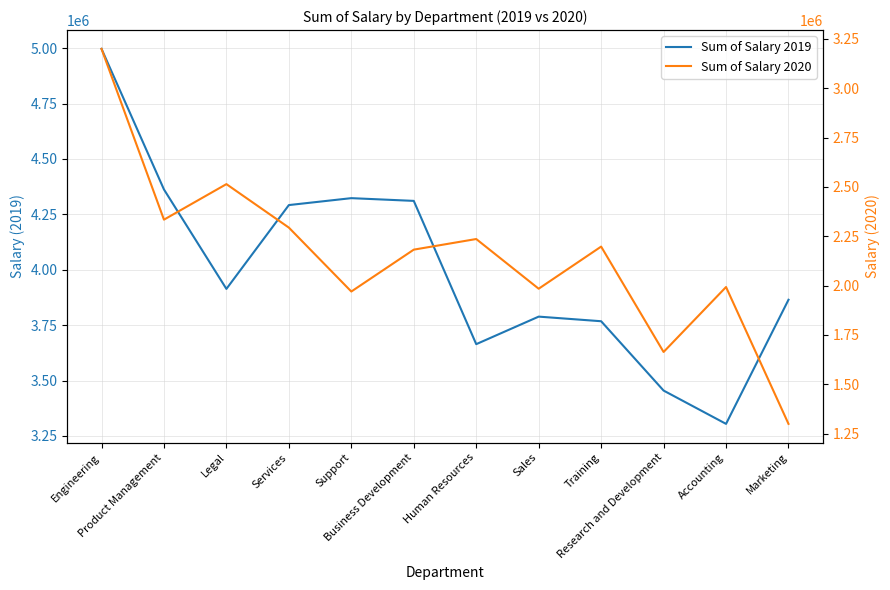

List the series in order of their overall mean, lowest first.

Sum of Salary 2020, Sum of Salary 2019